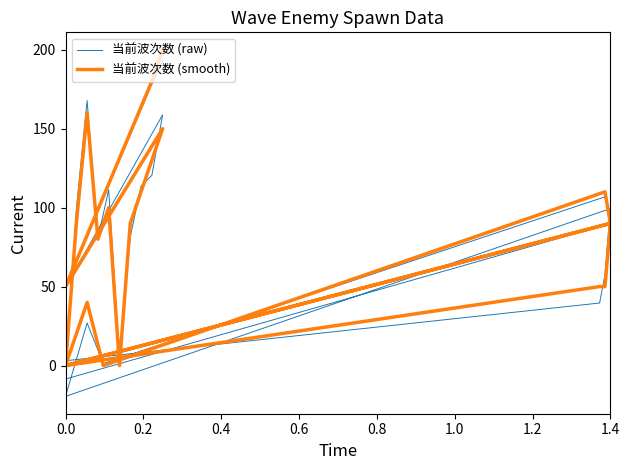

What is the sum of all 当前波次数 (smooth) values?

1770.0